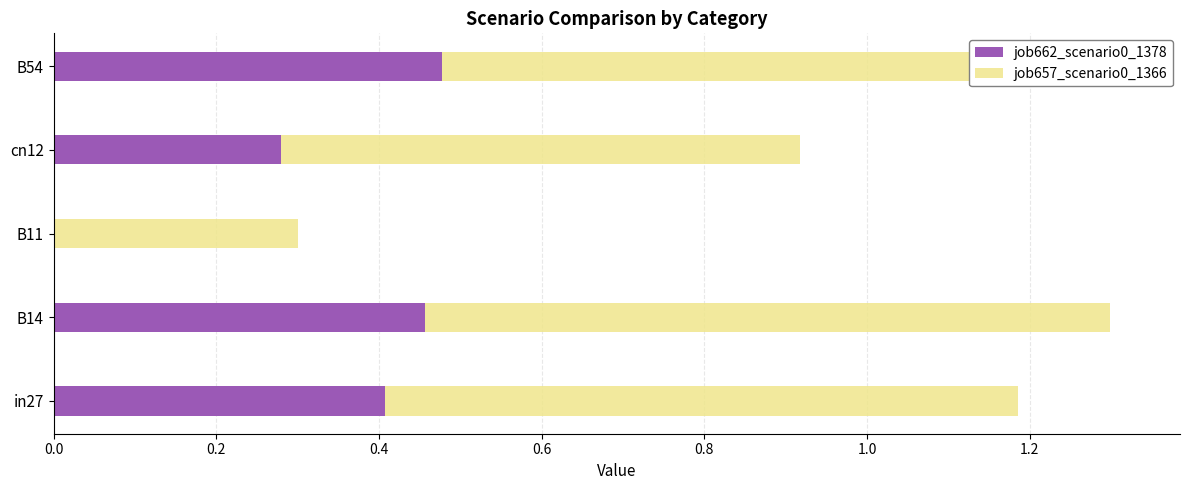

Rank the series by their maximum value, from highest to lowest.

job657_scenario0_1366, job662_scenario0_1378